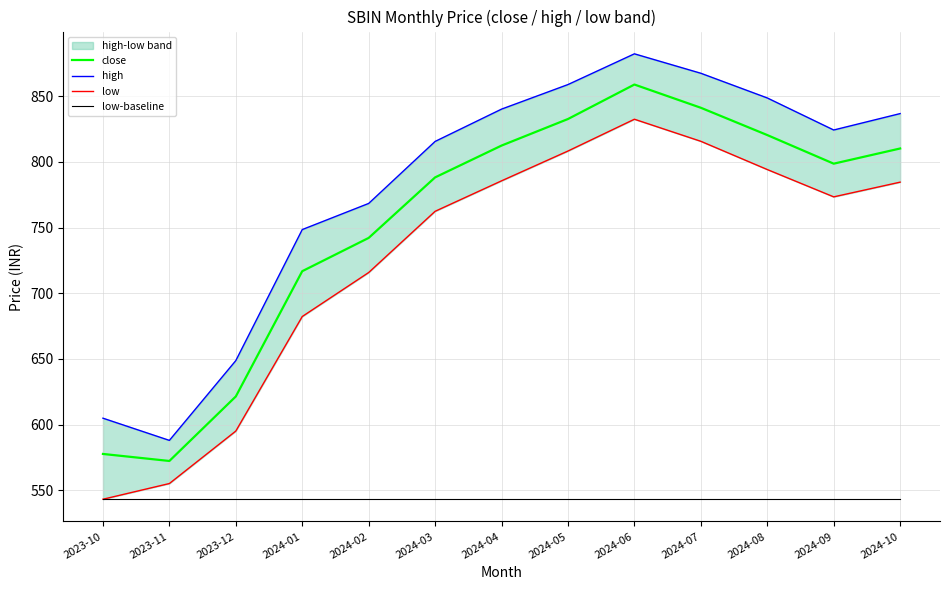

Does the chart display data point markers on the line(s)?

No